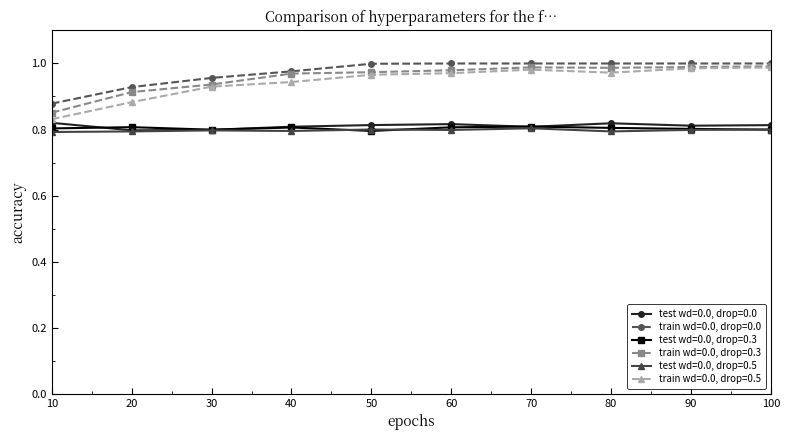

At which label does train wd=0.0, drop=0.0 reach its minimum?

10